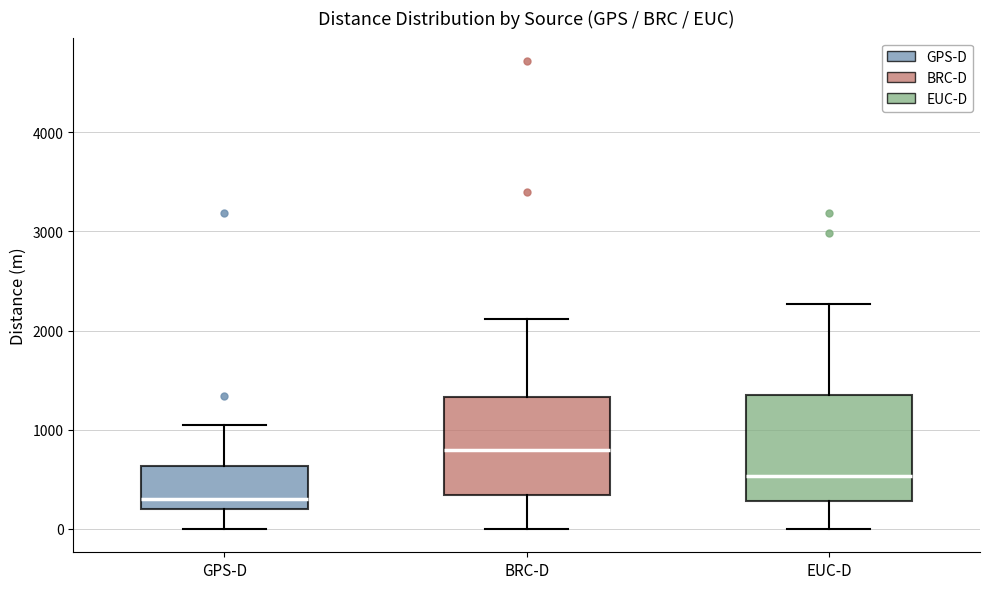

Which box's median line is the lowest?

GPS-D